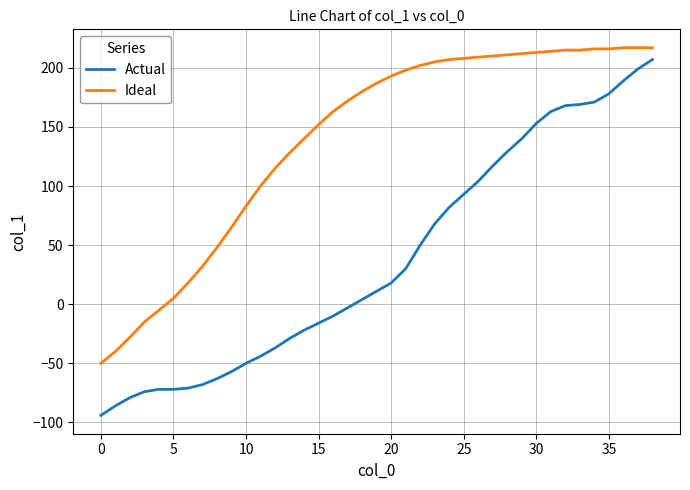

What is the difference between the maximum and minimum values in the Actual series?

301